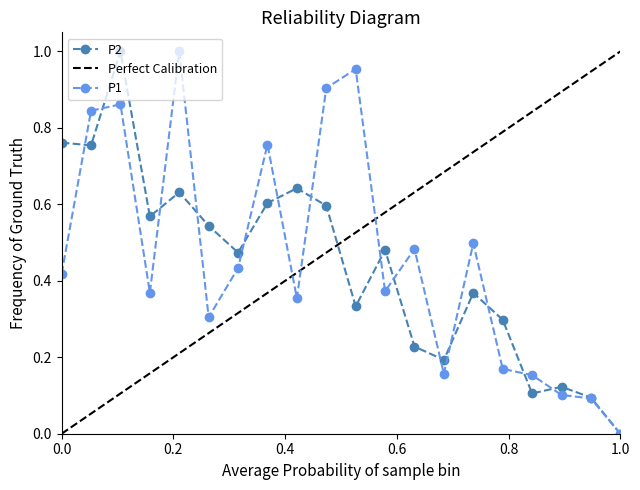

How many series are shown in this chart?

2